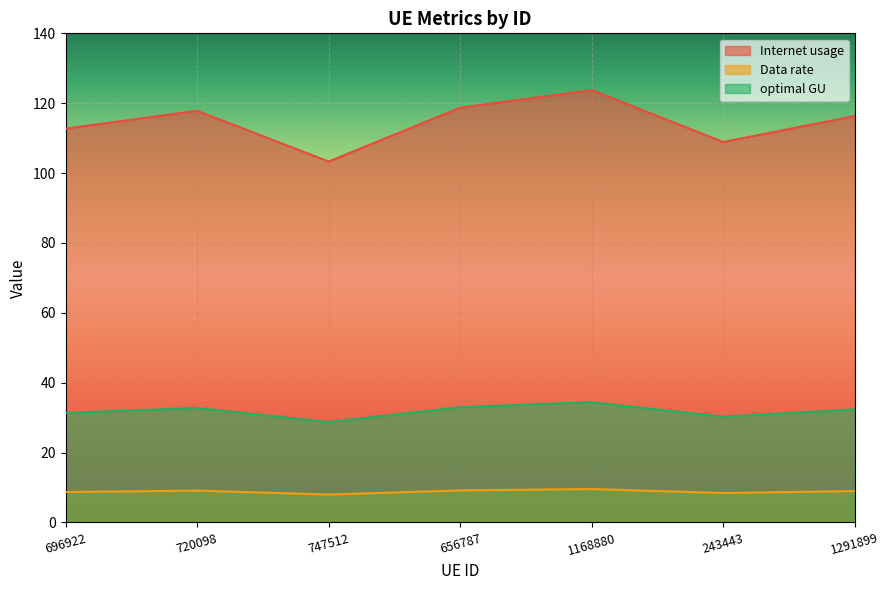

Does the chart display data point markers on the line(s)?

No